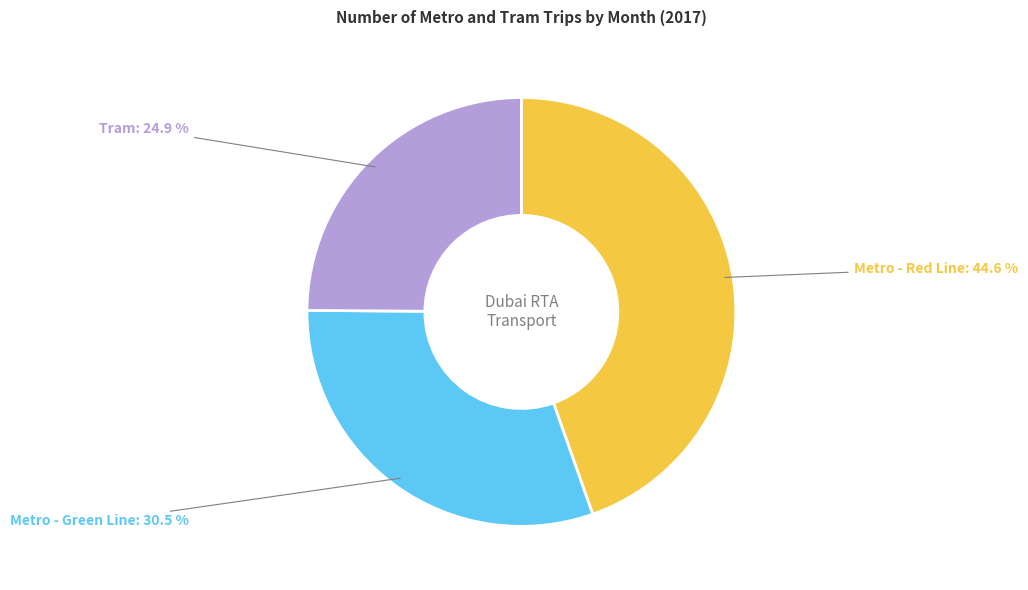

Approximately how many times larger is the value at Metro - Red Line compared to Metro - Green Line?

1.5